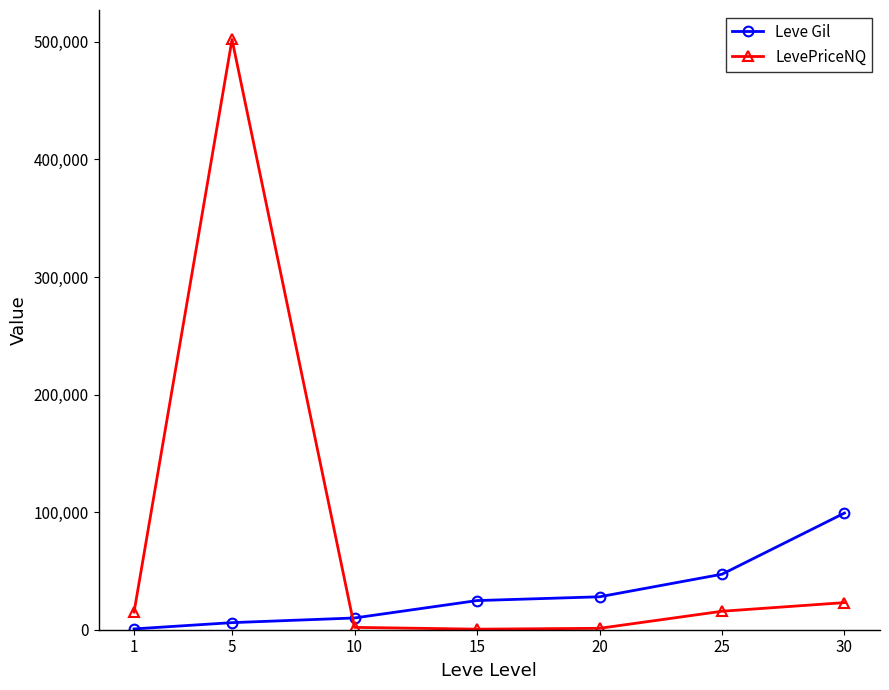

Which series ends up on top after the final intersection of Leve Gil and LevePriceNQ?

Leve Gil